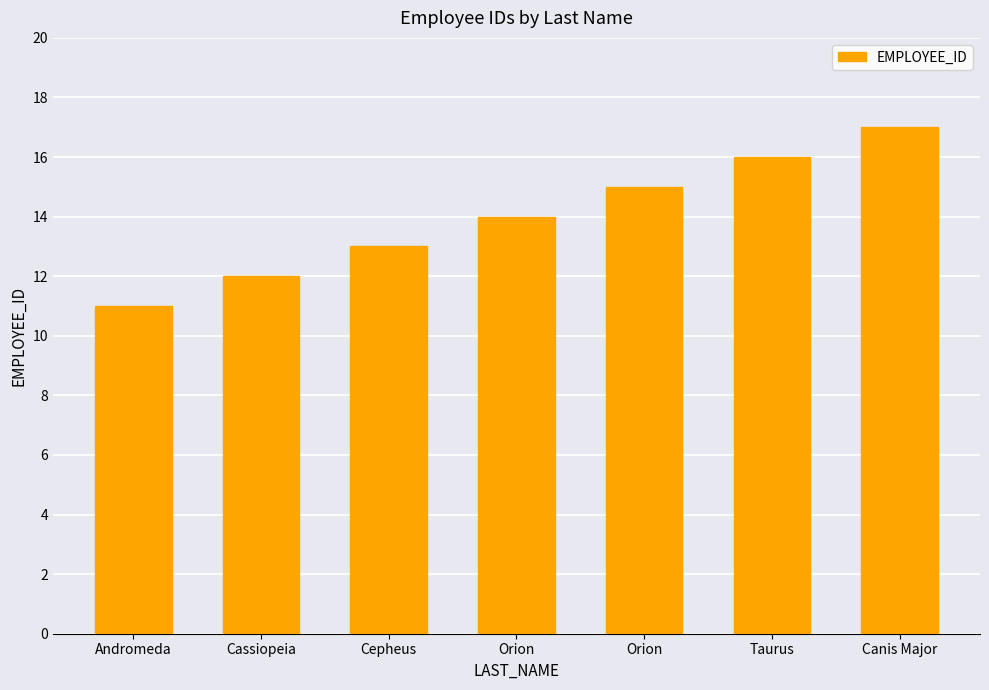

Reading right to left, extract all data points from this chart.

Canis Major=17	Taurus=16	Orion=15	Orion=14	Cepheus=13	Cassiopeia=12	Andromeda=11